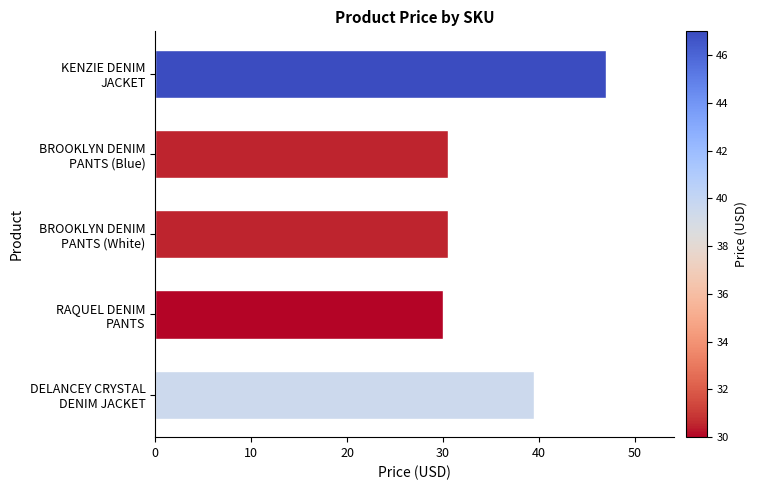

What is the minimum value shown in the chart?

30.0